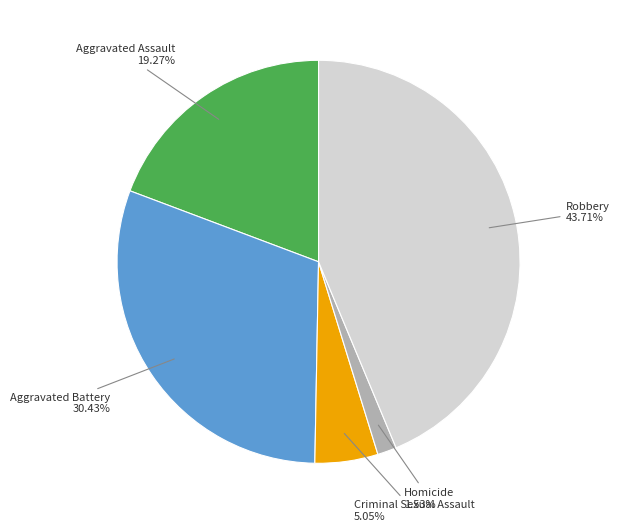

To the nearest percent, what is the difference between the Robbery and Criminal Sexual Assault slice percentages?

39%